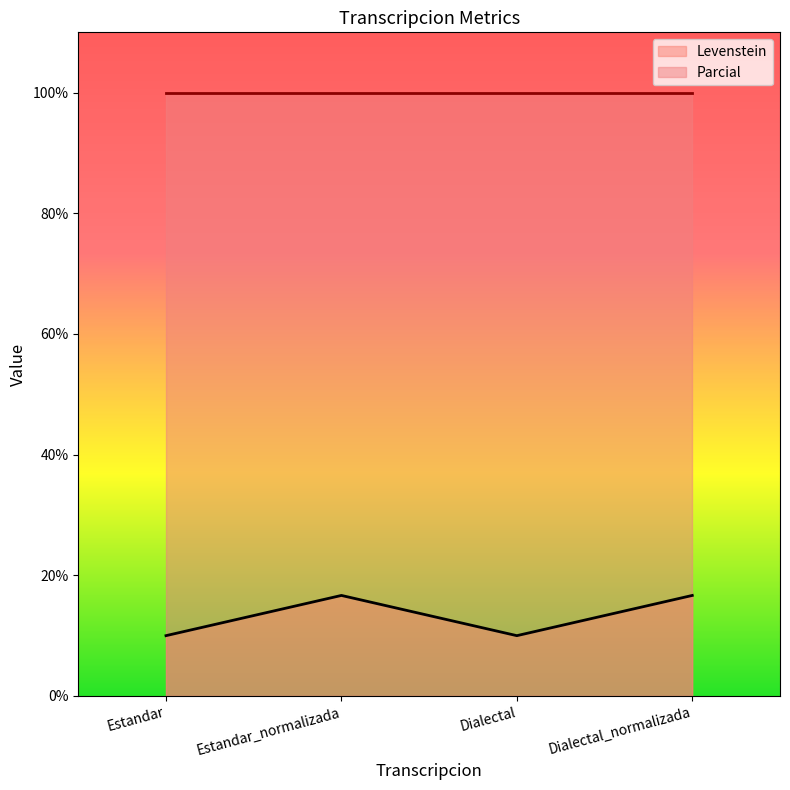

True or false: the data has more than 1 interior local peaks.

False